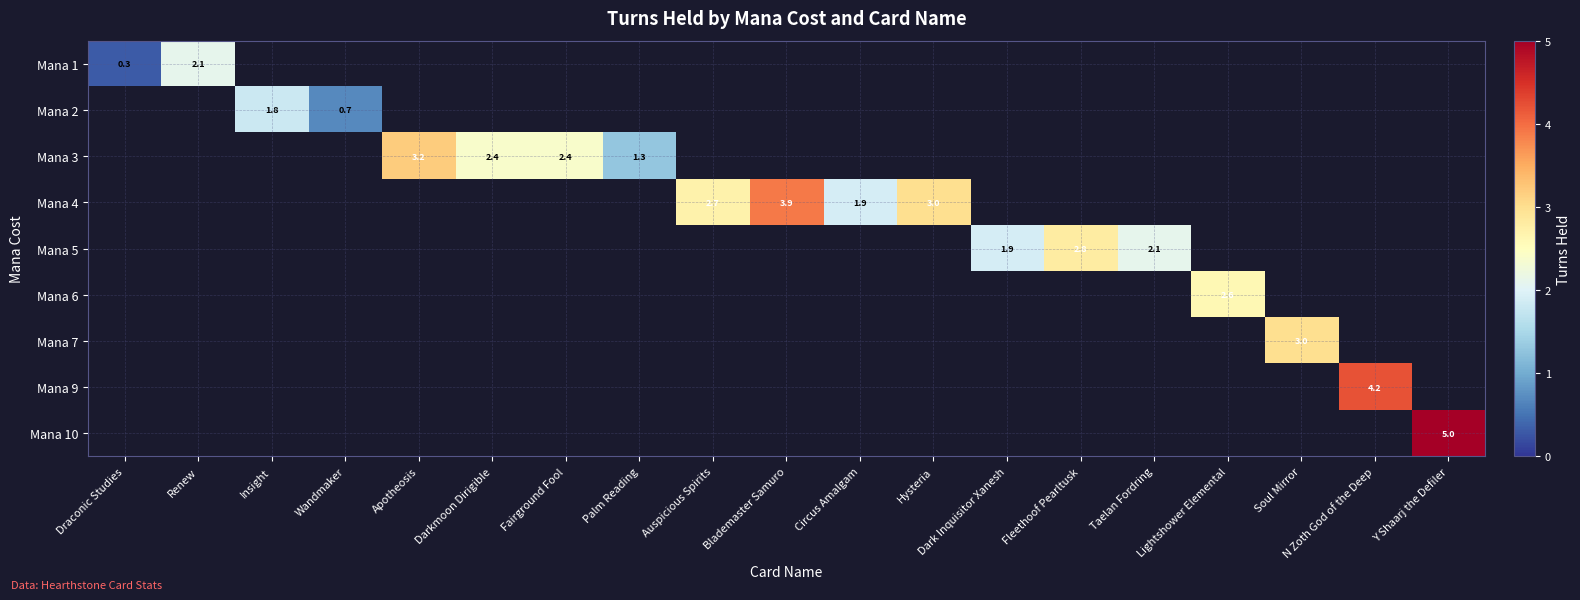

Which has a higher value, Taelan Fordring or Apotheosis?

Apotheosis